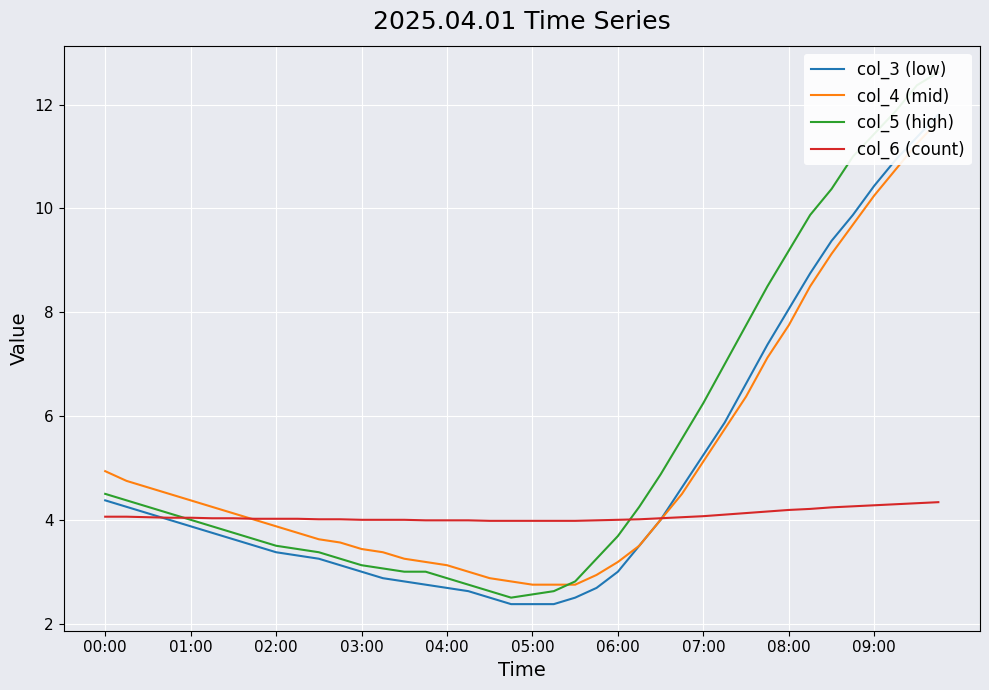

What is the sum of all col_6 (count) values?

162.9